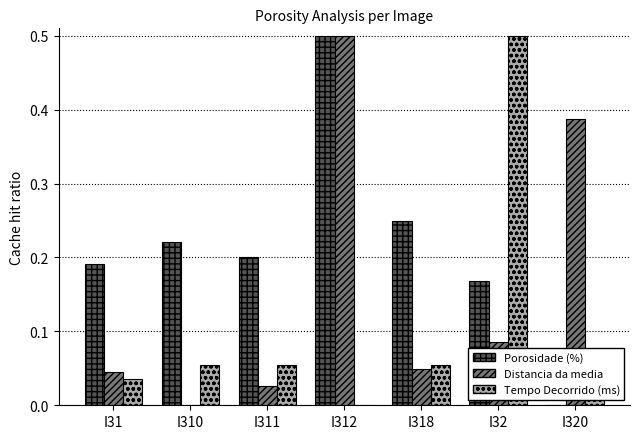

What is the sum of all Porosidade (%) values?

1.5